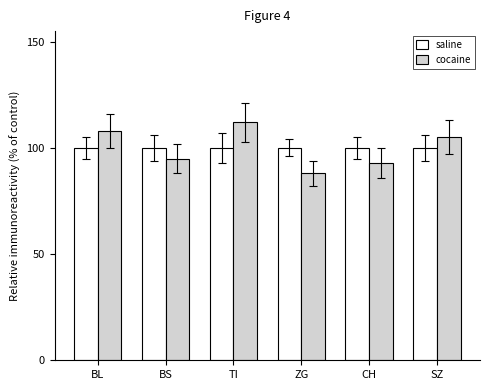

List the series in order of their peak value, lowest first.

saline, cocaine